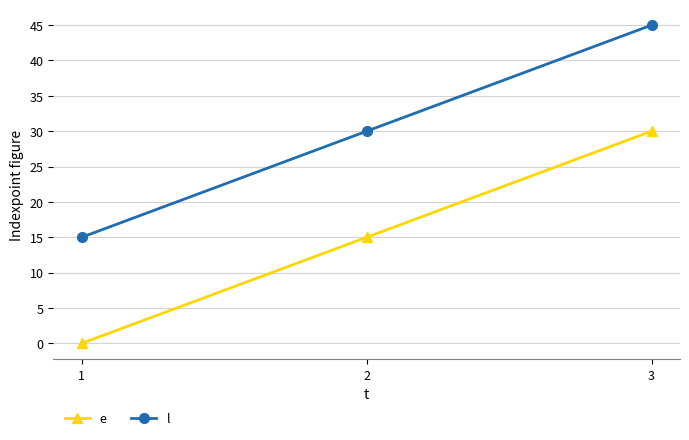

How many l values are between 15 and 45?

3